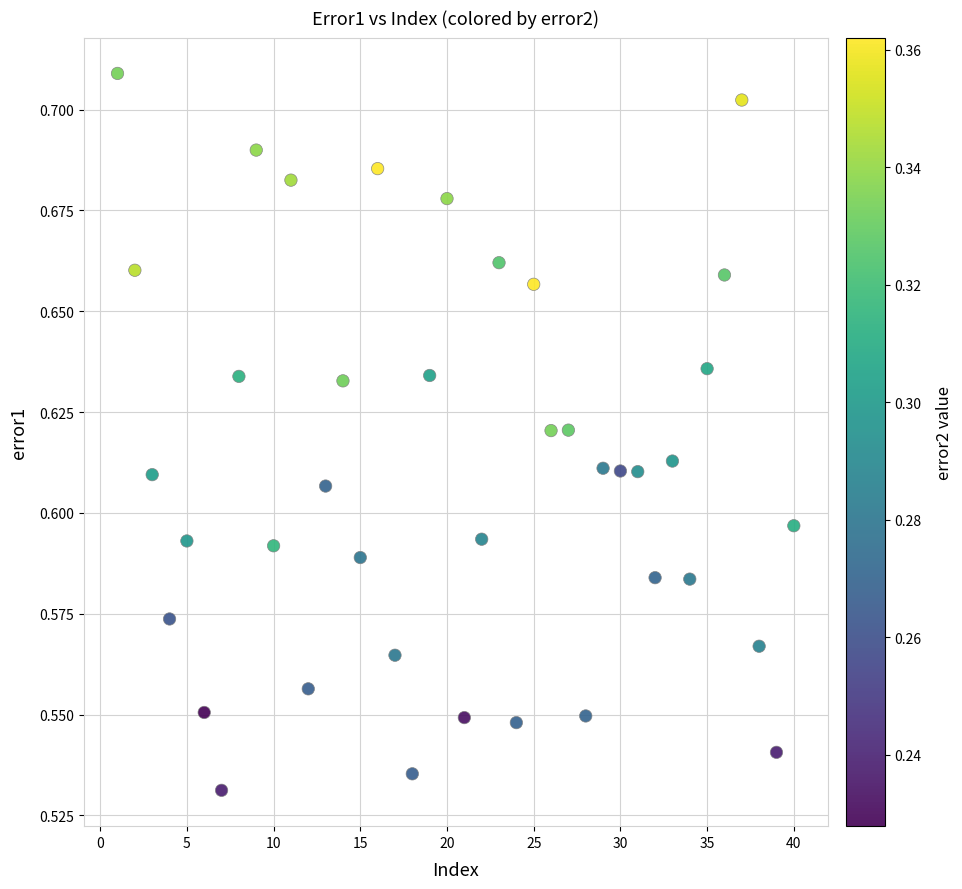

What is the range of X values (max minus min)?

39.0